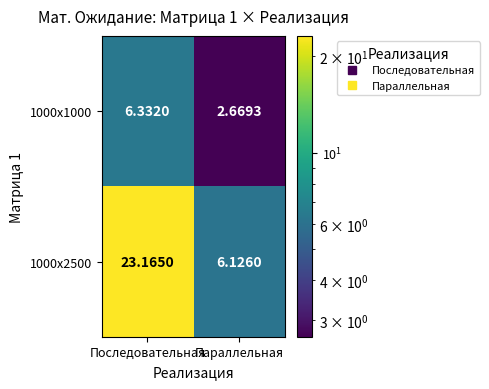

What is the greatest value displayed?

23.2